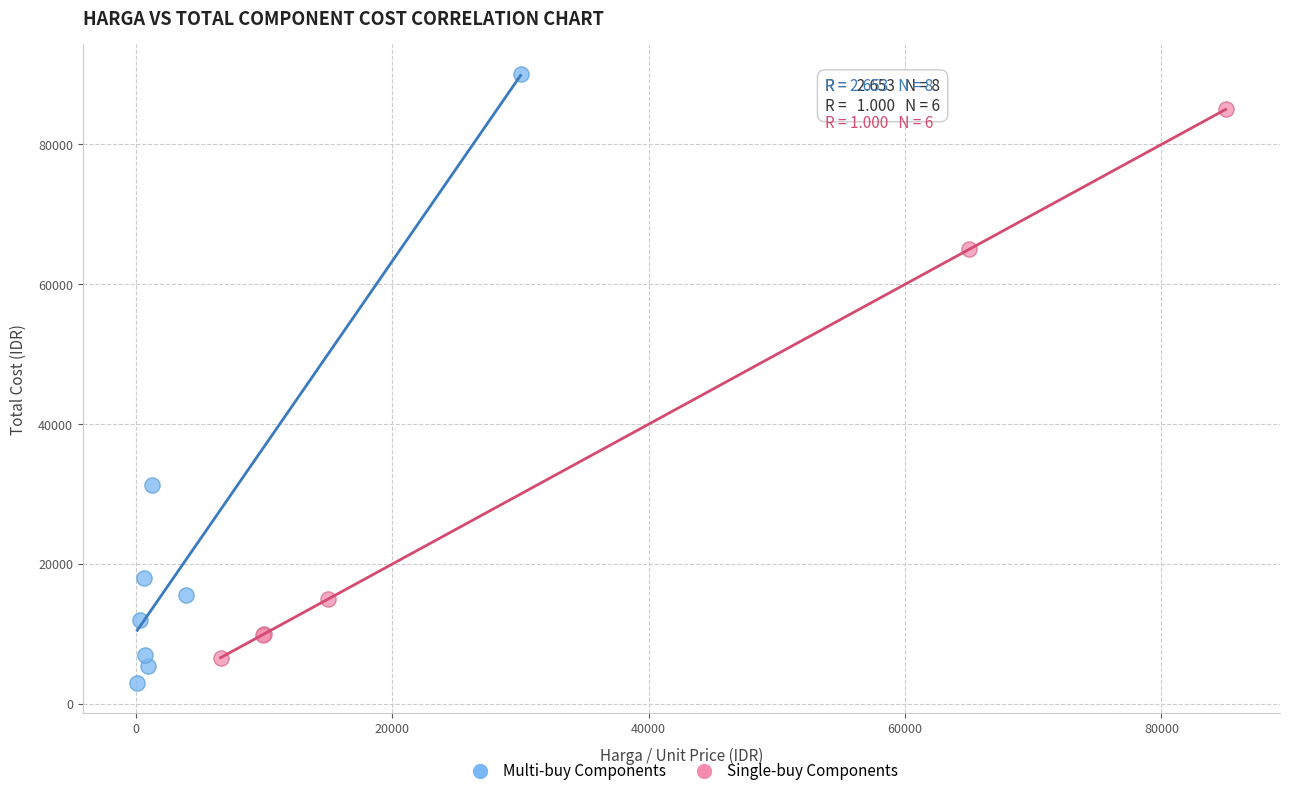

Which series reaches the maximum Y coordinate?

Multi-buy Components